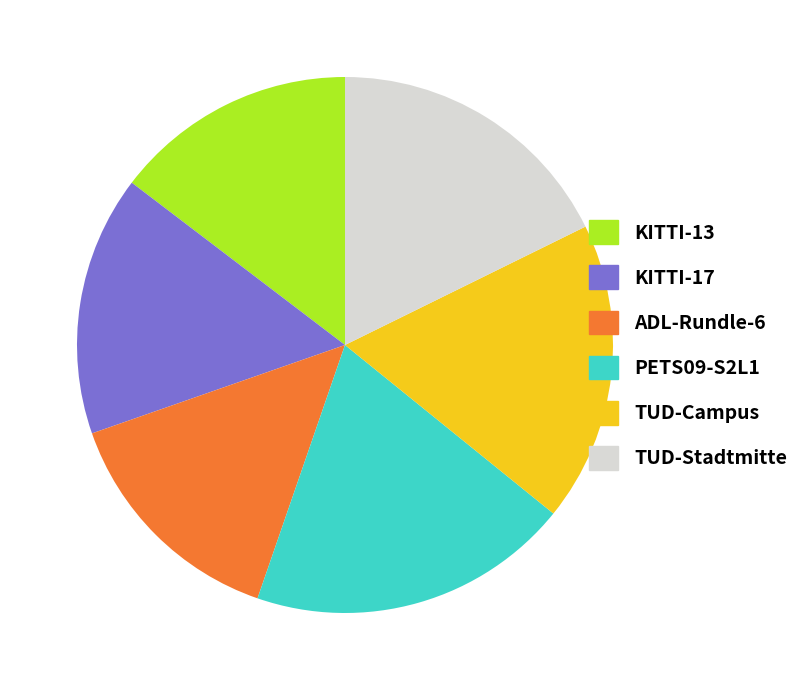

Which slice is the largest?

PETS09-S2L1